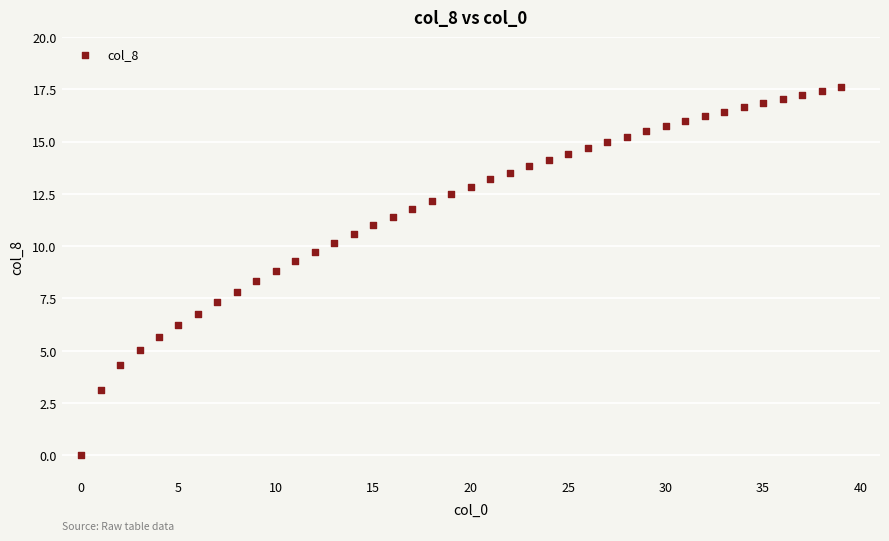

How many points are shown in the scatter plot?

40